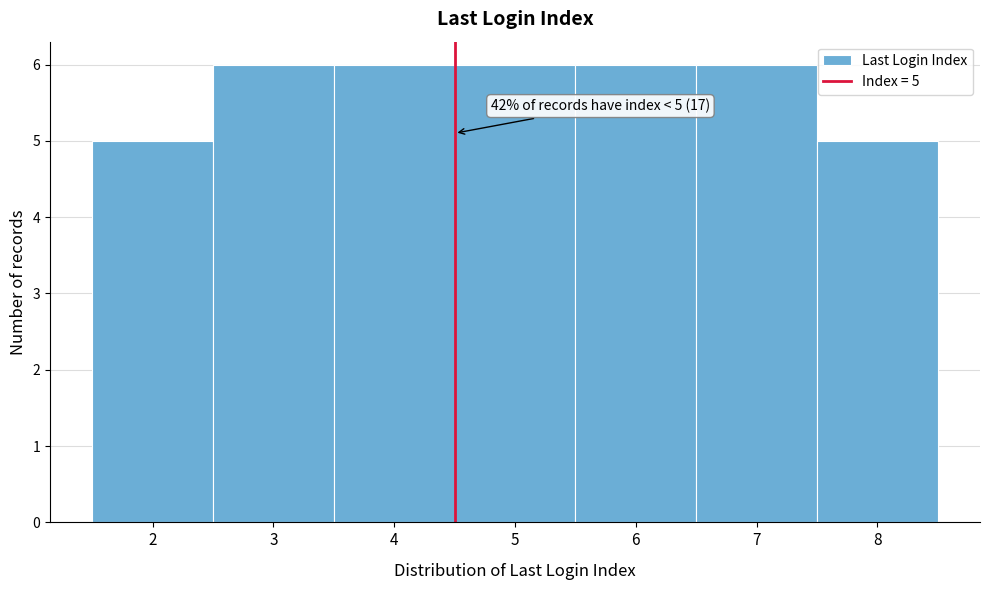

Reading left to right, transcribe all the data shown in this chart.

5	6	6	6	6	6	5